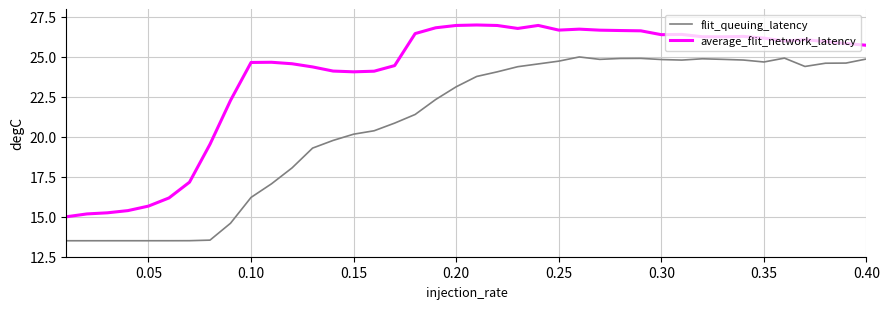

What is the average value of the average_flit_network_latency series?

23.9